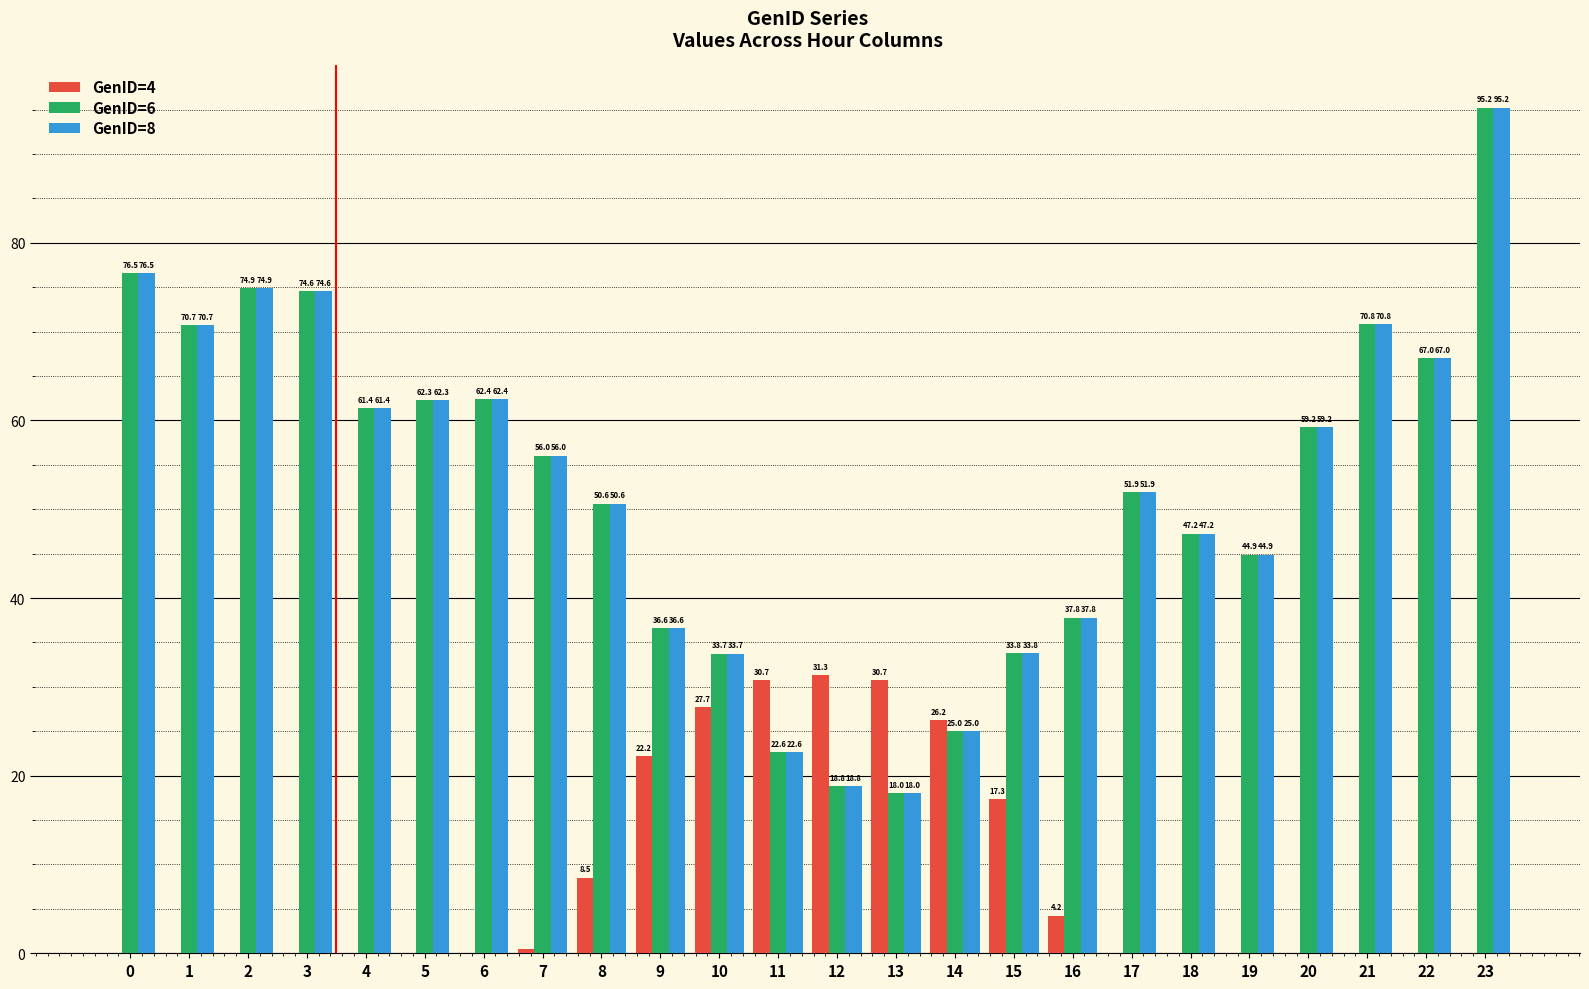

At which label is GenID=4 closest to 15?

15